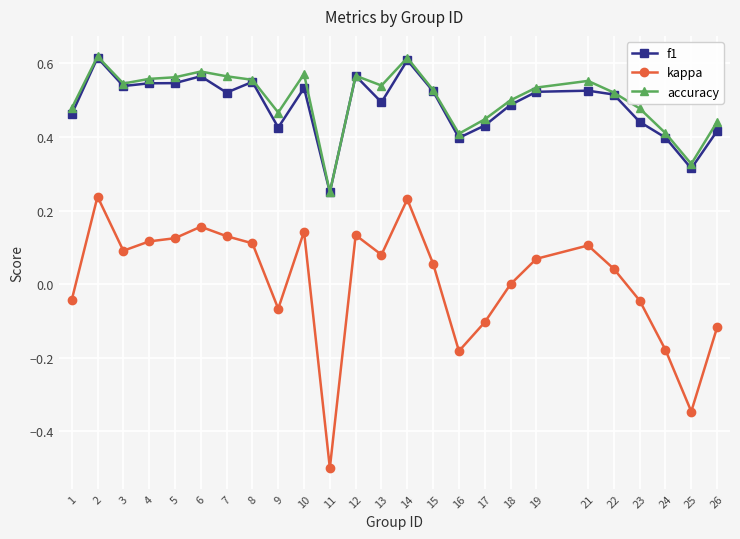

Which series has the widest spread of values?

kappa